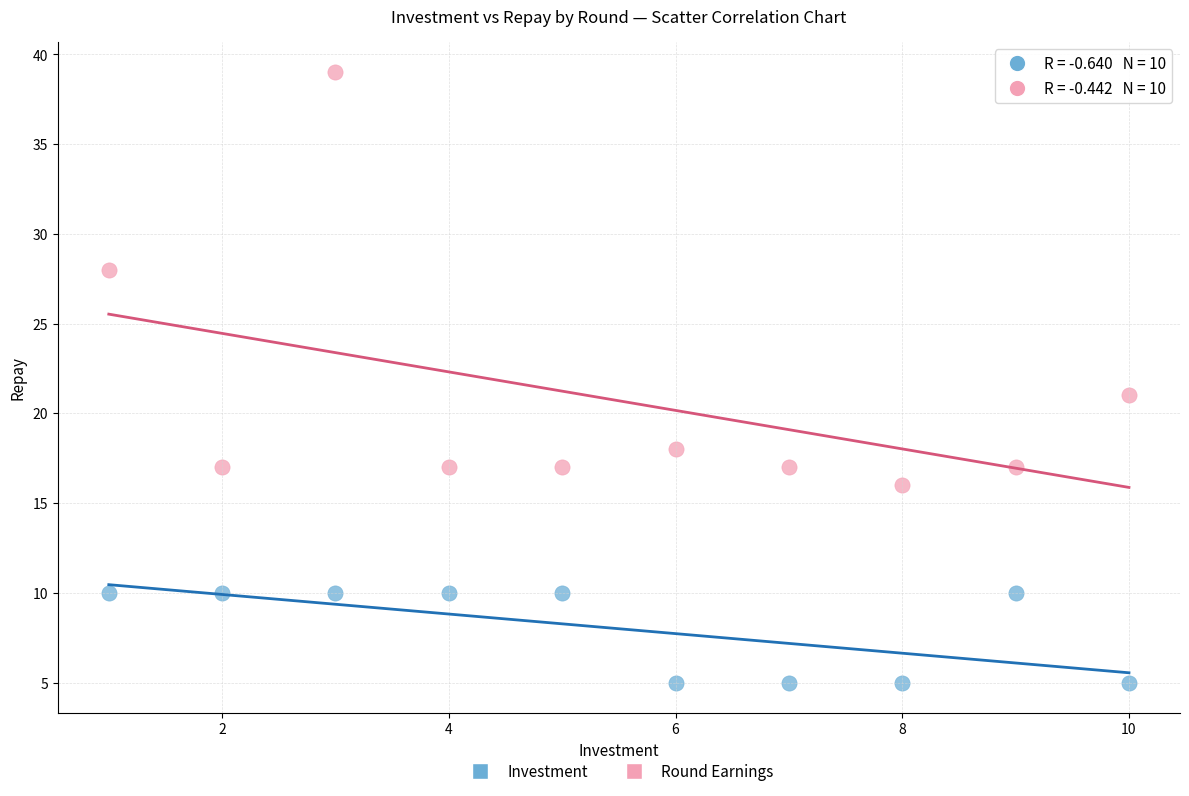

Across all series, what Y value is closest to 22?

21